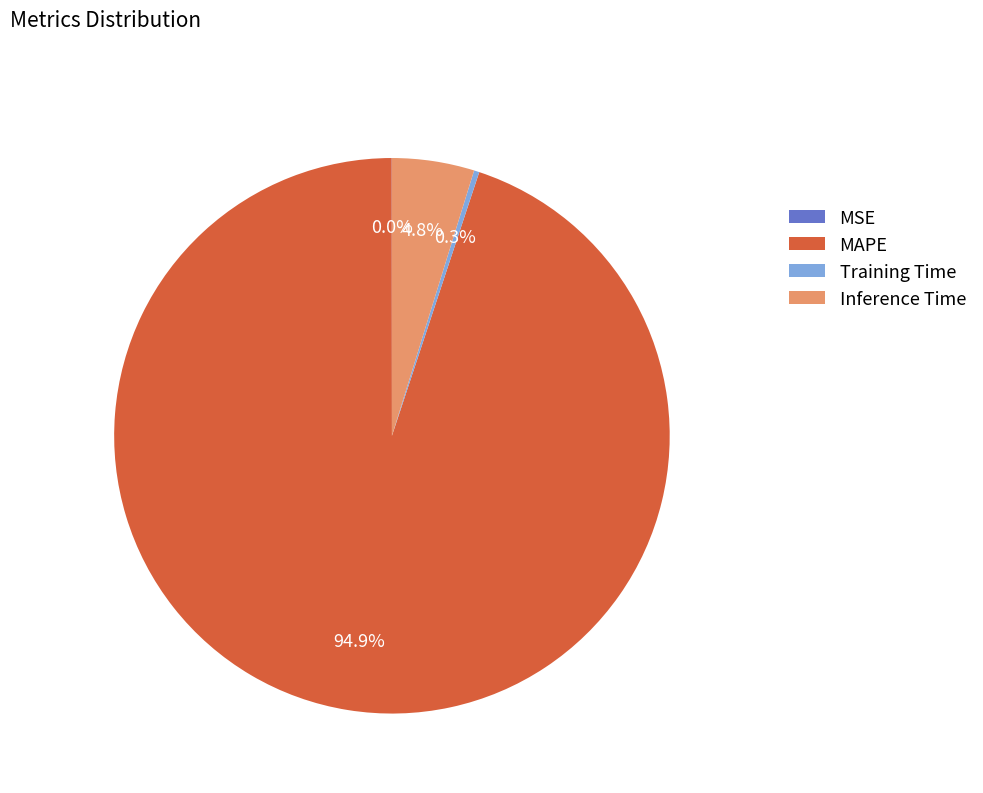

Combined, do Training Time and Inference Time account for over 50%?

No